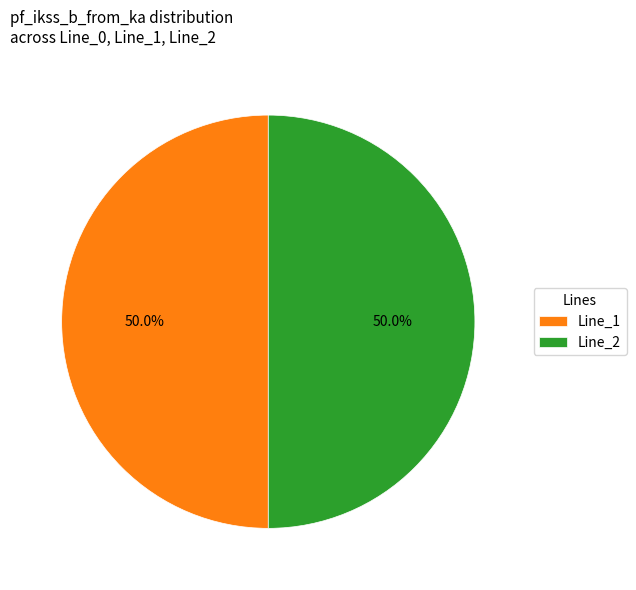

Combined, what portion of the pie is Line_2 and Line_1?

100.0%